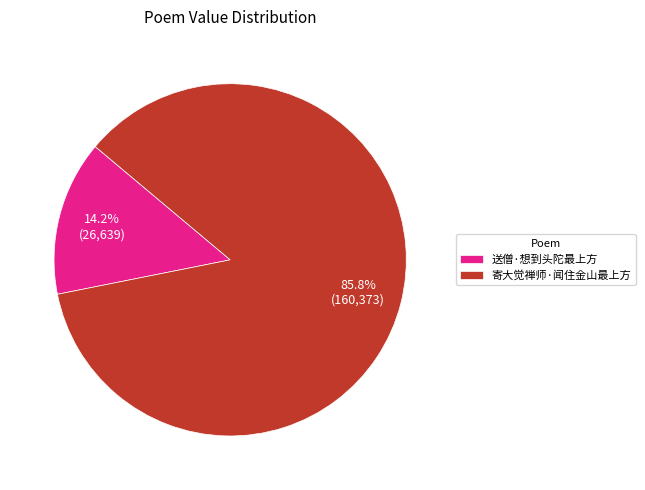

Is the sum of 送僧·想到头陀最上方 and 寄大觉禅师·闻住金山最上方 greater than half?

Yes